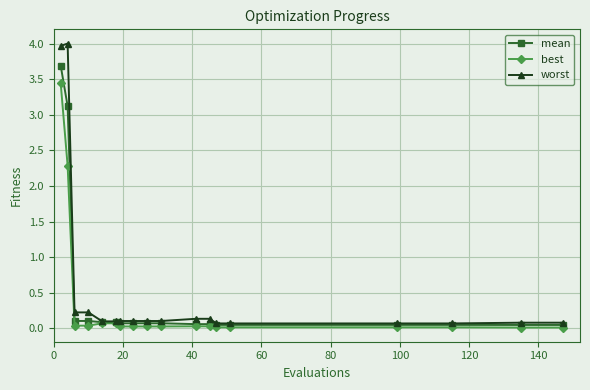

Which series has the widest spread of values?

worst